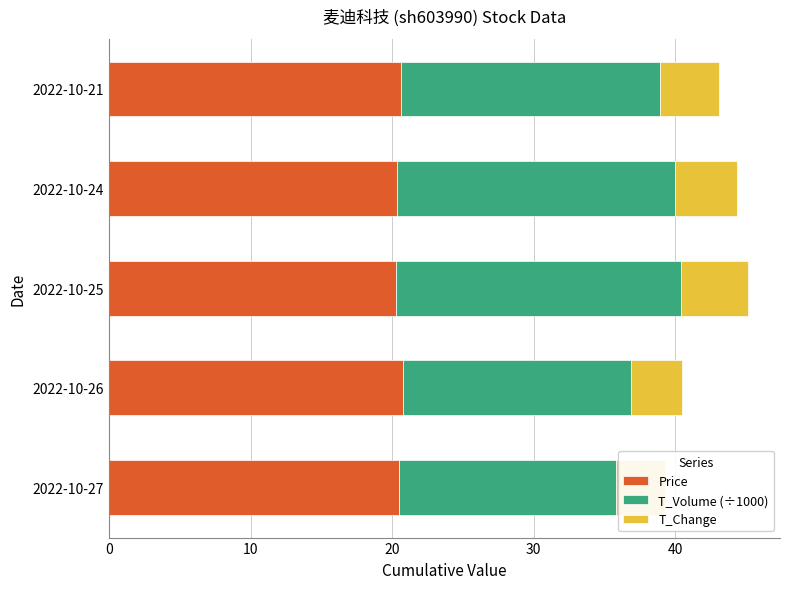

What is the minimum value shown in the chart?

3.5